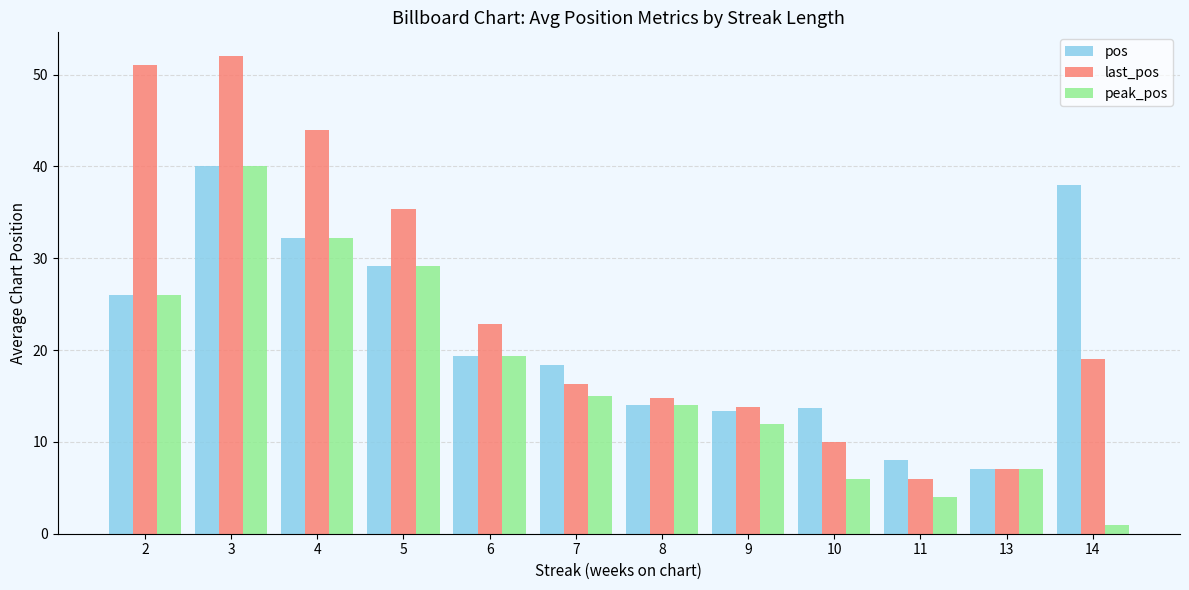

Where does the last_pos series first go above 19?

2